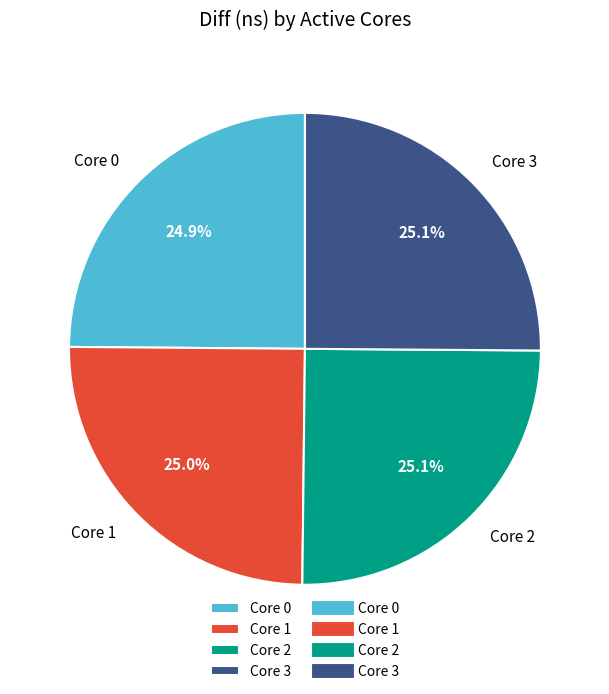

Approximately how many times larger is the value at Core 2 compared to Core 3?

1.0